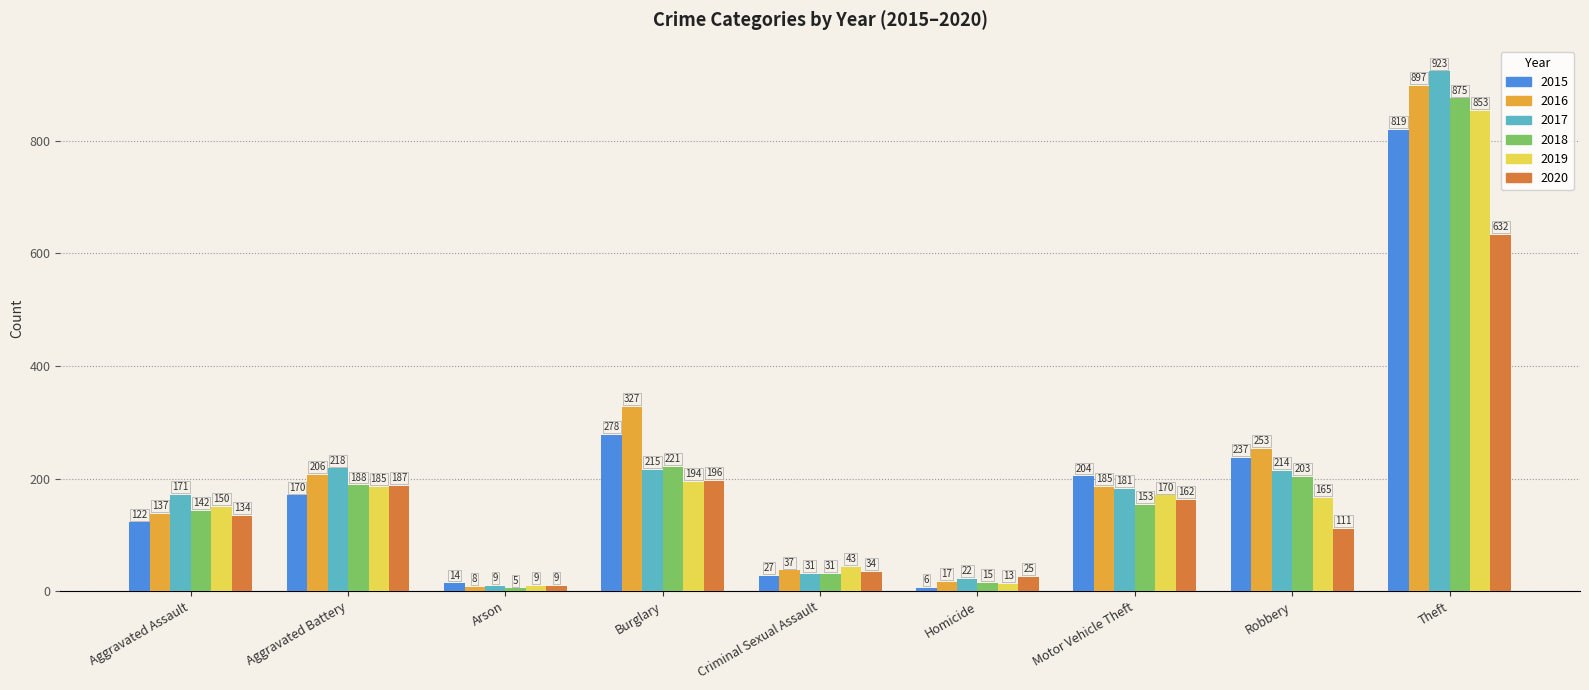

What is the label of the 3rd bar from the right?

Motor Vehicle Theft